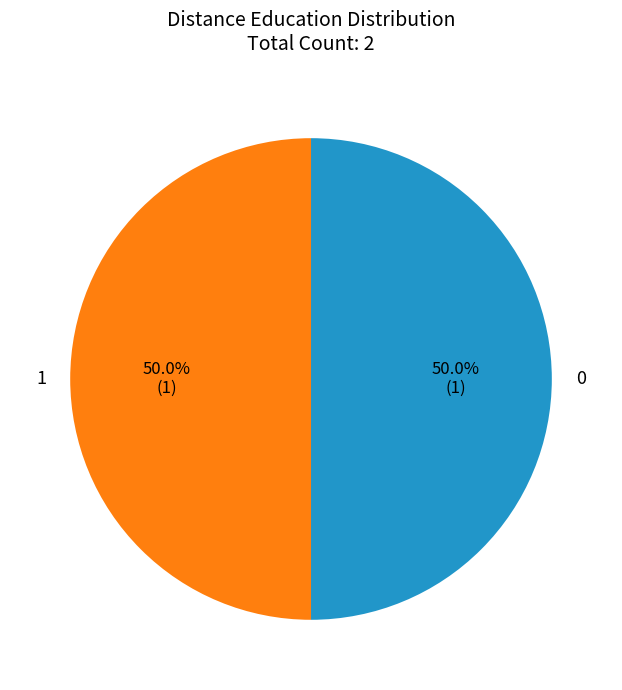

What is the total percentage of 0 and 1?

100.0%